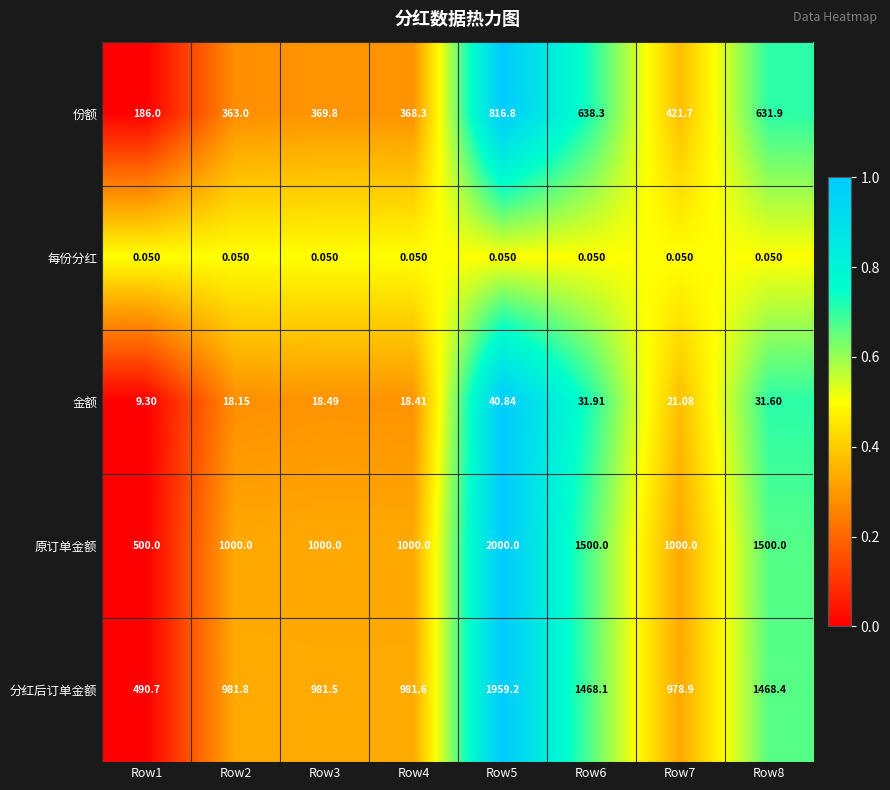

What is the total value across all series at Row5?

4816.9